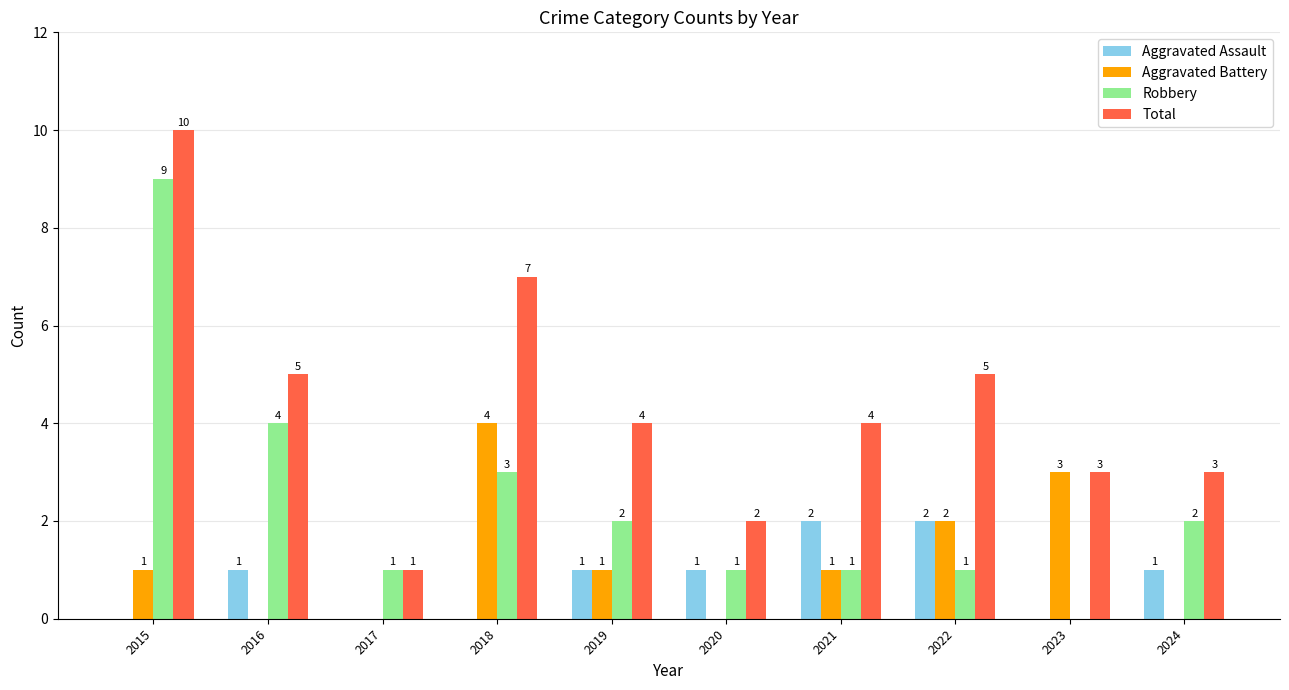

What is the sum of the Robbery values at 2024 and 2017?

3